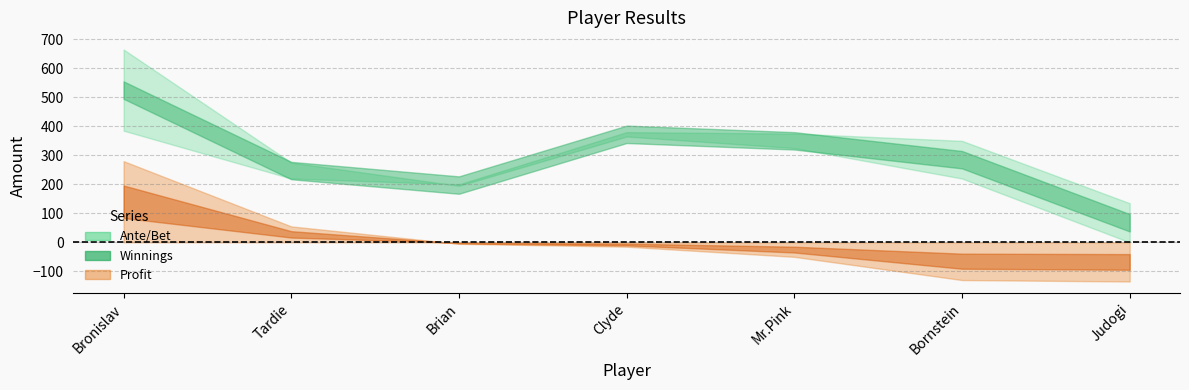

What is the difference between the maximum and second lowest values in the Ante/Bet series?

185